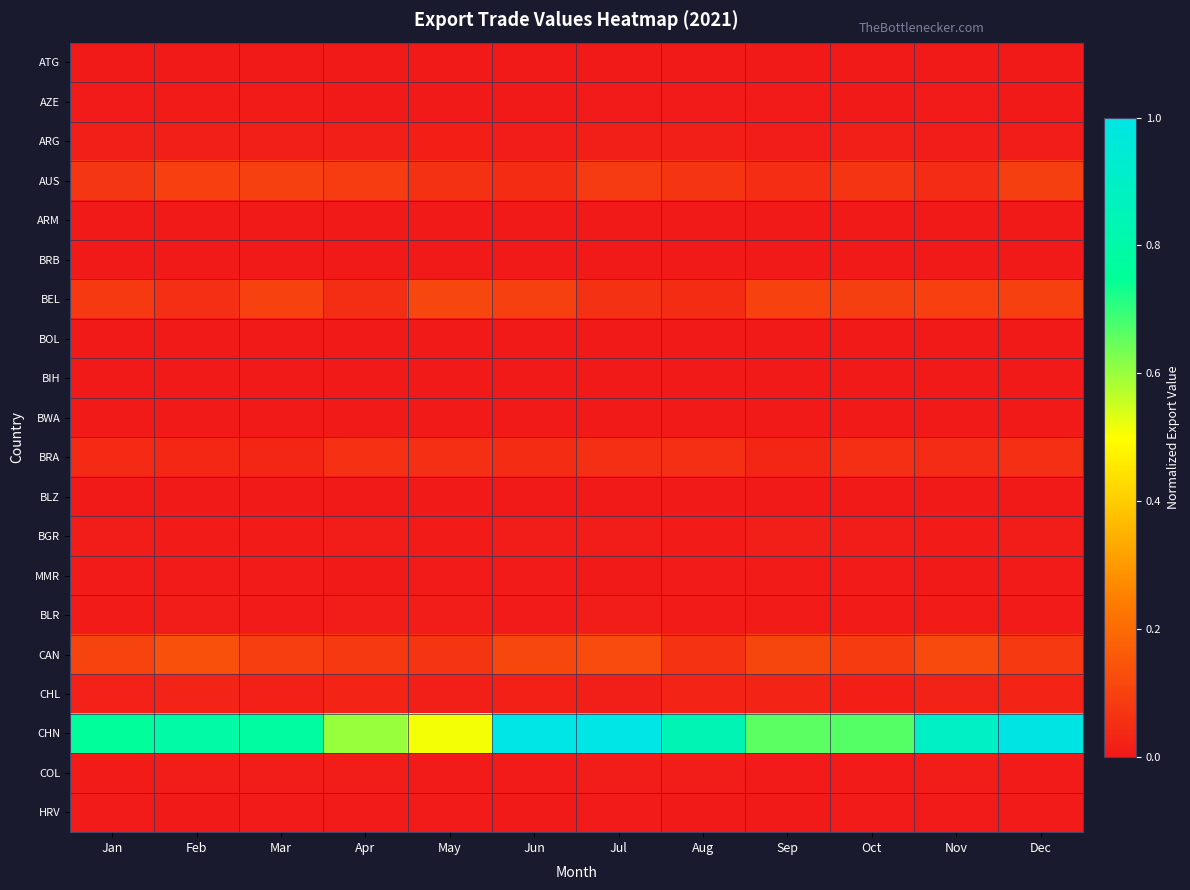

Reading left to right, list all the values displayed in this chart.

ATG: Jan=0.0	Feb=0.0	Mar=0.0	Apr=0.0	May=0.0	Jun=0.0	Jul=0.0	Aug=0.0	Sep=0.0	Oct=0.0	Nov=0.0	Dec=0.0
AZE: Jan=0.0	Feb=0.0	Mar=0.0	Apr=0.0	May=0.0	Jun=0.0	Jul=0.0	Aug=0.0	Sep=0.0	Oct=0.0	Nov=0.0	Dec=0.0
ARG: Jan=0.0	Feb=0.0	Mar=0.0	Apr=0.0	May=0.0	Jun=0.0	Jul=0.0	Aug=0.0	Sep=0.0	Oct=0.0	Nov=0.0	Dec=0.0
AUS: Jan=0.1	Feb=0.1	Mar=0.1	Apr=0.1	May=0.1	Jun=0.0	Jul=0.1	Aug=0.1	Sep=0.0	Oct=0.1	Nov=0.0	Dec=0.1
ARM: Jan=0.0	Feb=0.0	Mar=0.0	Apr=0.0	May=0.0	Jun=0.0	Jul=0.0	Aug=0.0	Sep=0.0	Oct=0.0	Nov=0.0	Dec=0.0
BRB: Jan=0.0	Feb=0.0	Mar=0.0	Apr=0.0	May=0.0	Jun=0.0	Jul=0.0	Aug=0.0	Sep=0.0	Oct=0.0	Nov=0.0	Dec=0.0
BEL: Jan=0.1	Feb=0.1	Mar=0.1	Apr=0.1	May=0.1	Jun=0.1	Jul=0.1	Aug=0.0	Sep=0.1	Oct=0.1	Nov=0.1	Dec=0.1
BOL: Jan=0.0	Feb=0.0	Mar=0.0	Apr=0.0	May=0.0	Jun=0.0	Jul=0.0	Aug=0.0	Sep=0.0	Oct=0.0	Nov=0.0	Dec=0.0
BIH: Jan=0.0	Feb=0.0	Mar=0.0	Apr=0.0	May=0.0	Jun=0.0	Jul=0.0	Aug=0.0	Sep=0.0	Oct=0.0	Nov=0.0	Dec=0.0
BWA: Jan=0.0	Feb=0.0	Mar=0.0	Apr=0.0	May=0.0	Jun=0.0	Jul=0.0	Aug=0.0	Sep=0.0	Oct=0.0	Nov=0.0	Dec=0.0
BRA: Jan=0.0	Feb=0.0	Mar=0.0	Apr=0.1	May=0.1	Jun=0.0	Jul=0.1	Aug=0.1	Sep=0.0	Oct=0.1	Nov=0.0	Dec=0.1
BLZ: Jan=0.0	Feb=0.0	Mar=0.0	Apr=0.0	May=0.0	Jun=0.0	Jul=0.0	Aug=0.0	Sep=0.0	Oct=0.0	Nov=0.0	Dec=0.0
BGR: Jan=0.0	Feb=0.0	Mar=0.0	Apr=0.0	May=0.0	Jun=0.0	Jul=0.0	Aug=0.0	Sep=0.0	Oct=0.0	Nov=0.0	Dec=0.0
MMR: Jan=0.0	Feb=0.0	Mar=0.0	Apr=0.0	May=0.0	Jun=0.0	Jul=0.0	Aug=0.0	Sep=0.0	Oct=0.0	Nov=0.0	Dec=0.0
BLR: Jan=0.0	Feb=0.0	Mar=0.0	Apr=0.0	May=0.0	Jun=0.0	Jul=0.0	Aug=0.0	Sep=0.0	Oct=0.0	Nov=0.0	Dec=0.0
CAN: Jan=0.1	Feb=0.1	Mar=0.1	Apr=0.1	May=0.1	Jun=0.1	Jul=0.1	Aug=0.1	Sep=0.1	Oct=0.1	Nov=0.1	Dec=0.1
CHL: Jan=0.0	Feb=0.0	Mar=0.0	Apr=0.0	May=0.0	Jun=0.0	Jul=0.0	Aug=0.0	Sep=0.0	Oct=0.0	Nov=0.0	Dec=0.0
CHN: Jan=0.8	Feb=0.8	Mar=0.8	Apr=0.6	May=0.5	Jun=1.0	Jul=1.0	Aug=0.8	Sep=0.7	Oct=0.7	Nov=0.9	Dec=1.0
COL: Jan=0.0	Feb=0.0	Mar=0.0	Apr=0.0	May=0.0	Jun=0.0	Jul=0.0	Aug=0.0	Sep=0.0	Oct=0.0	Nov=0.0	Dec=0.0
HRV: Jan=0.0	Feb=0.0	Mar=0.0	Apr=0.0	May=0.0	Jun=0.0	Jul=0.0	Aug=0.0	Sep=0.0	Oct=0.0	Nov=0.0	Dec=0.0